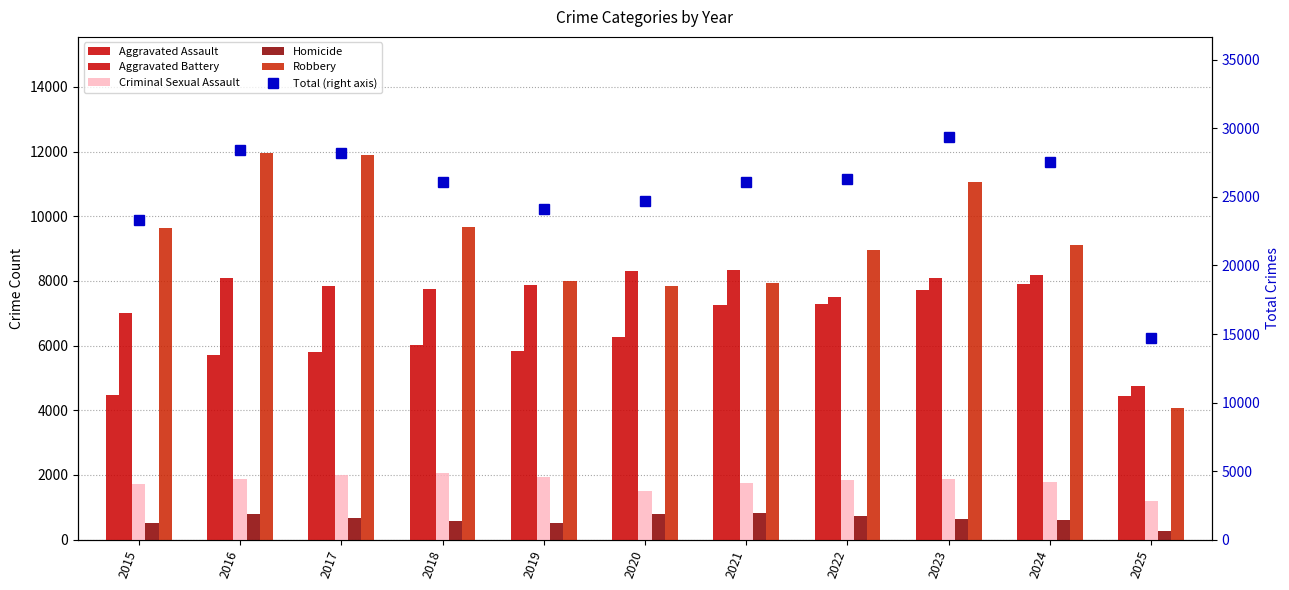

True or false: Total (right axis) has a value of 28185 at 2017.

True